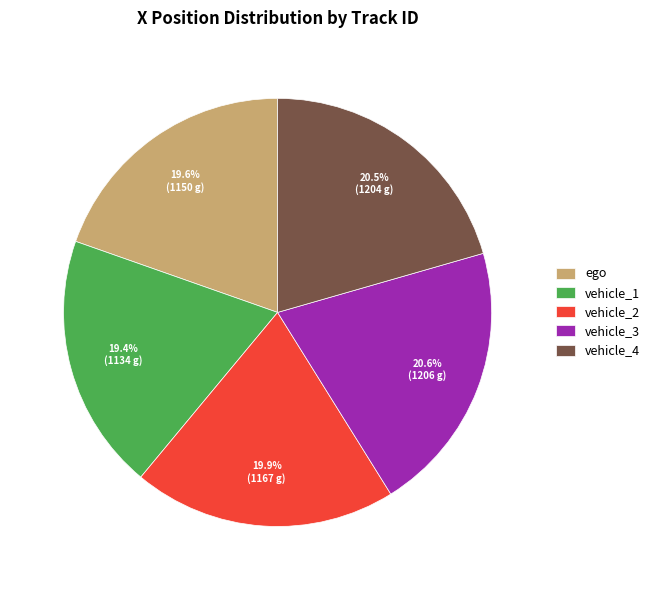

Does vehicle_1 represent more than half of the total?

No